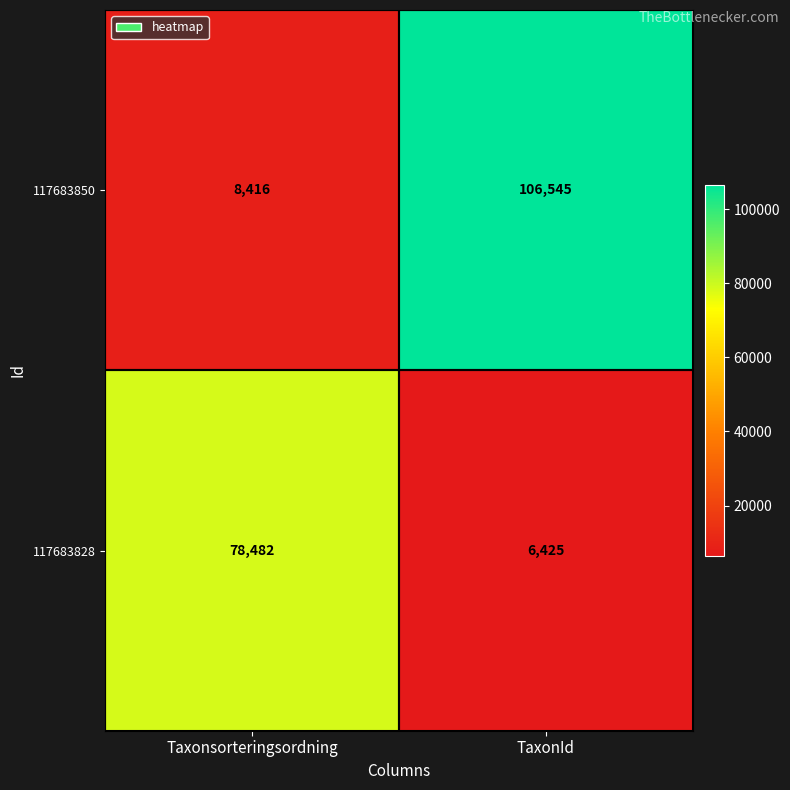

List the series in order of their overall mean, lowest first.

117683828, 117683850